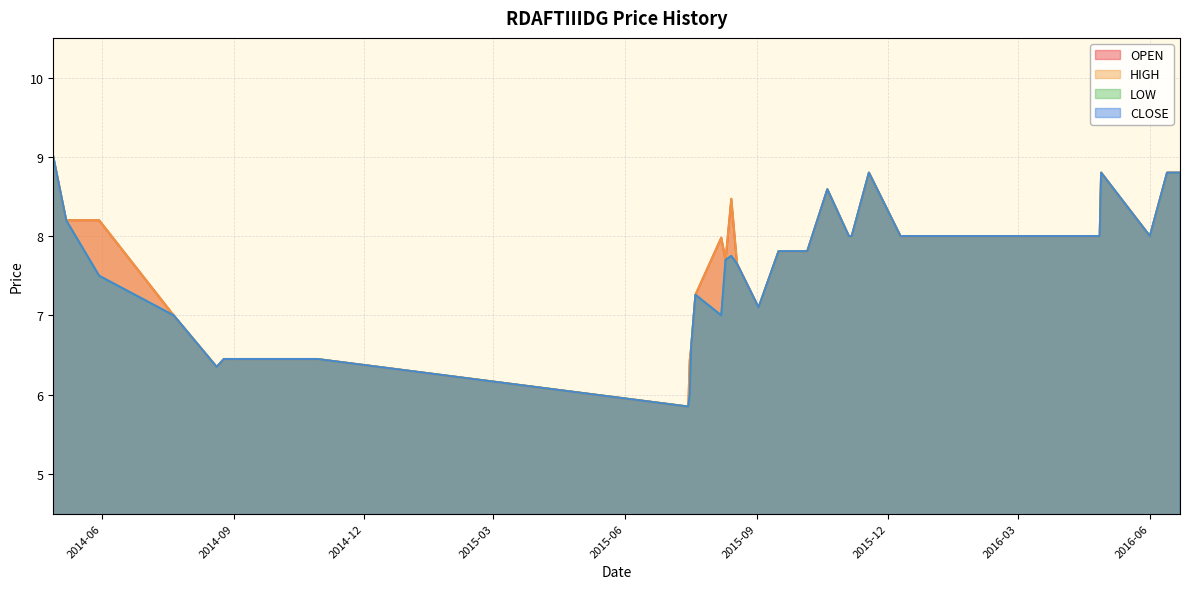

What position from the right is 2014-04-28?

36